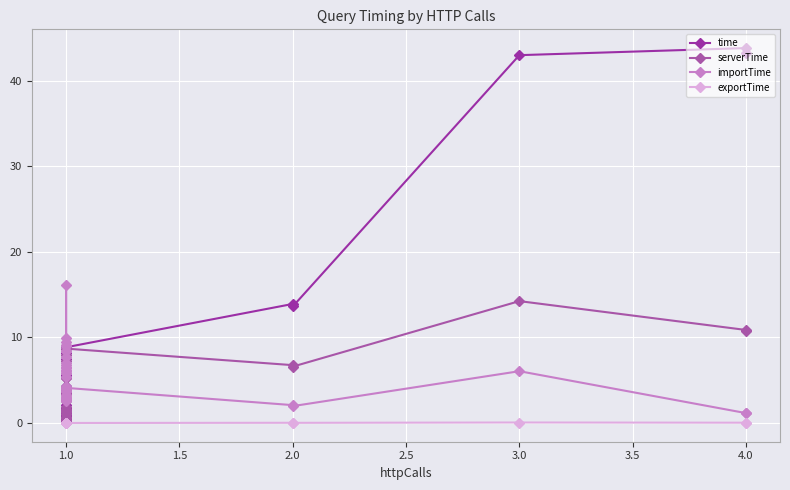

At which category does serverTime reach its first local peak?

1.0